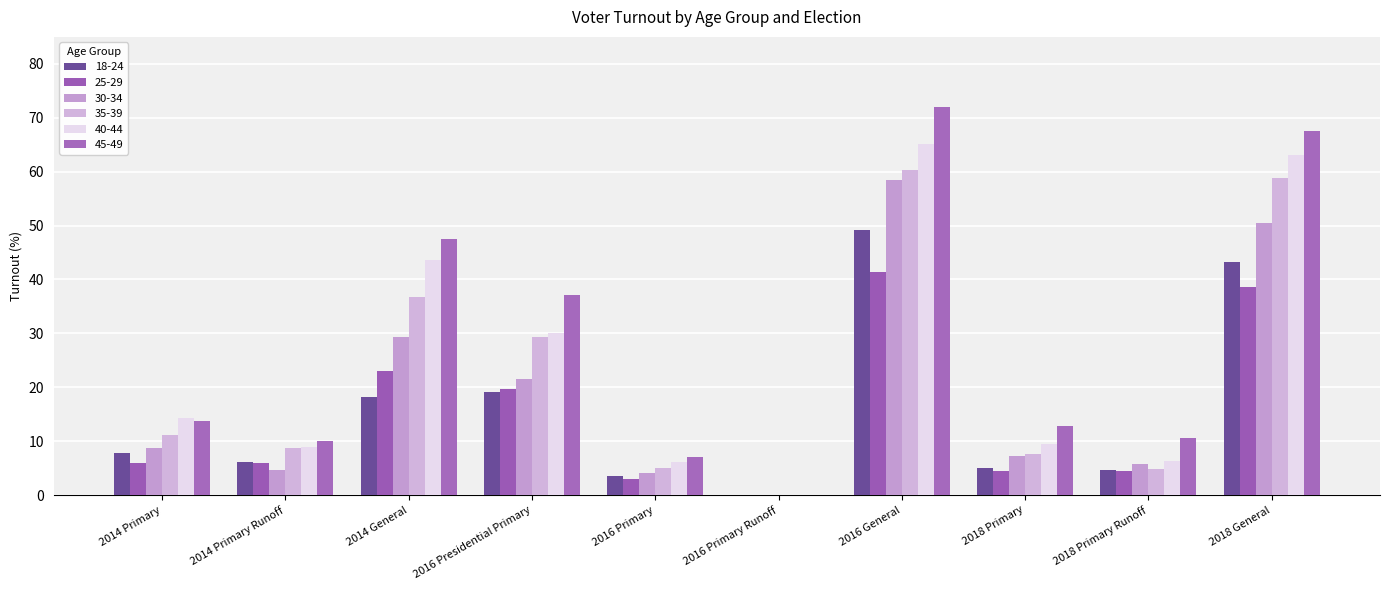

Which series has the largest total across all categories?

45-49